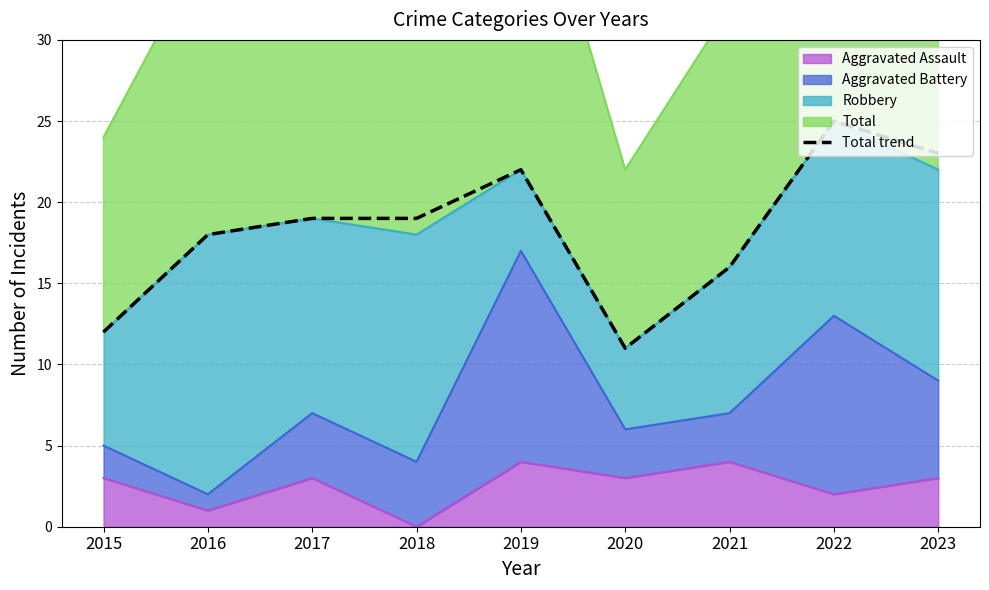

List the labels in order of value, smallest first.

2020, 2015, 2021, 2016, 2017, 2018, 2019, 2023, 2022